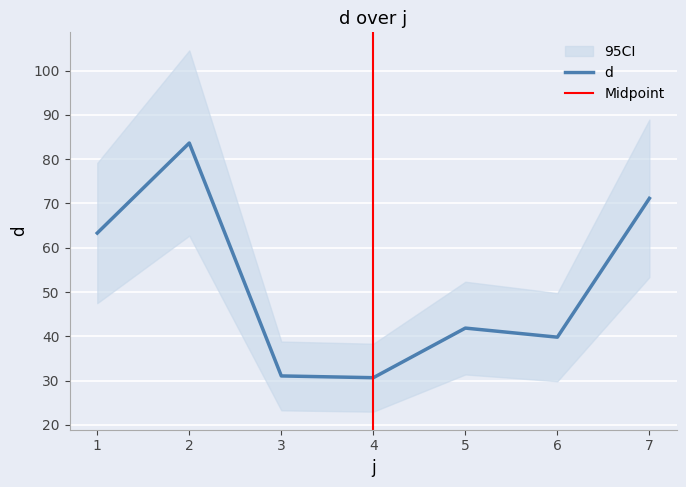

Count the number of categories in the chart.

7